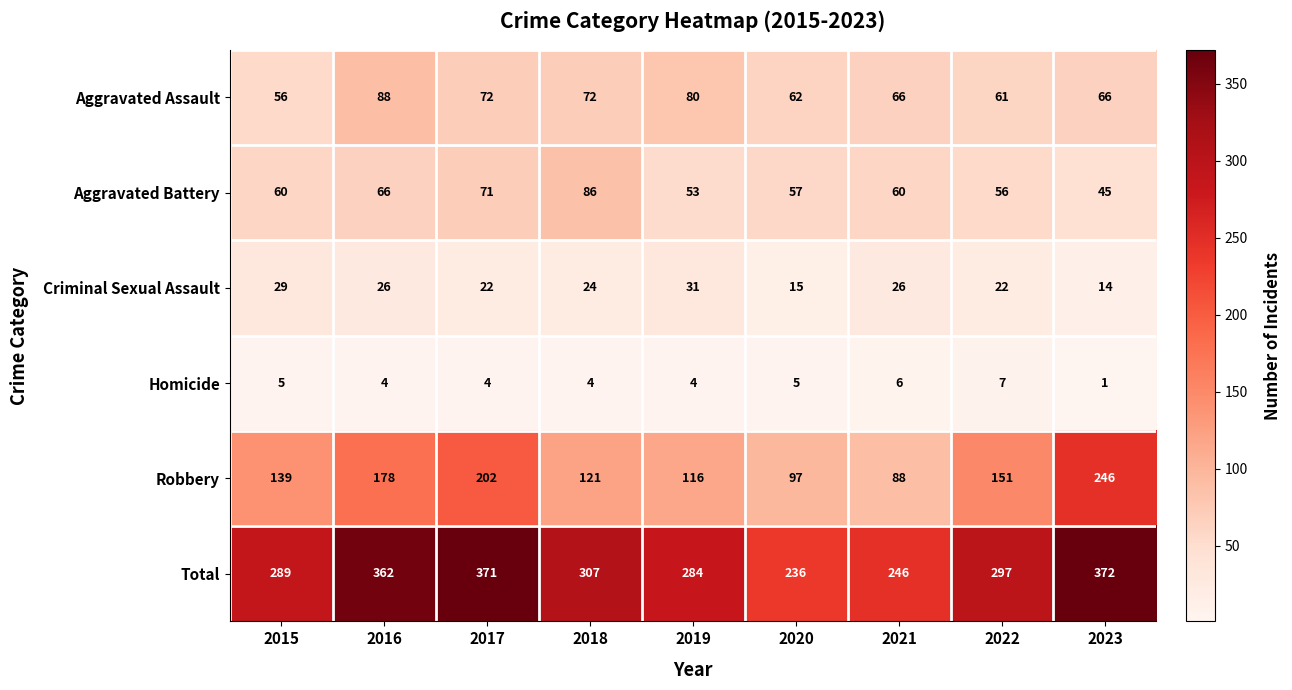

True or false: Total has a value of 203 at 2022.

False